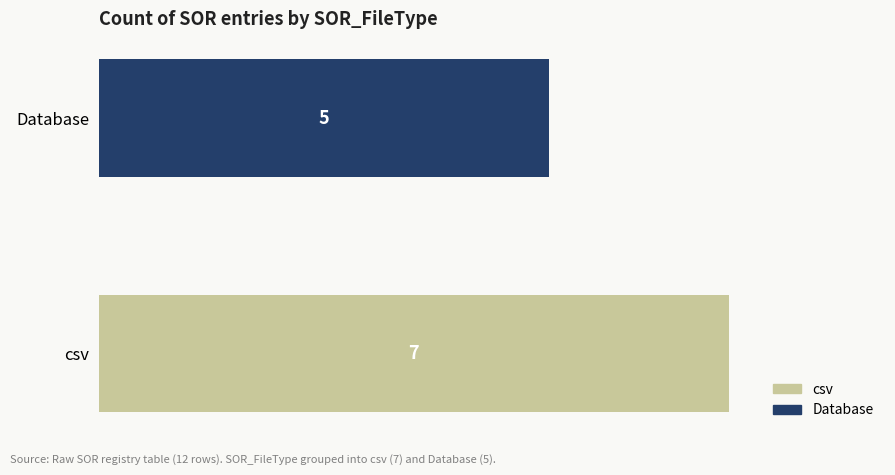

Which label corresponds to the smallest value in the chart?

Database